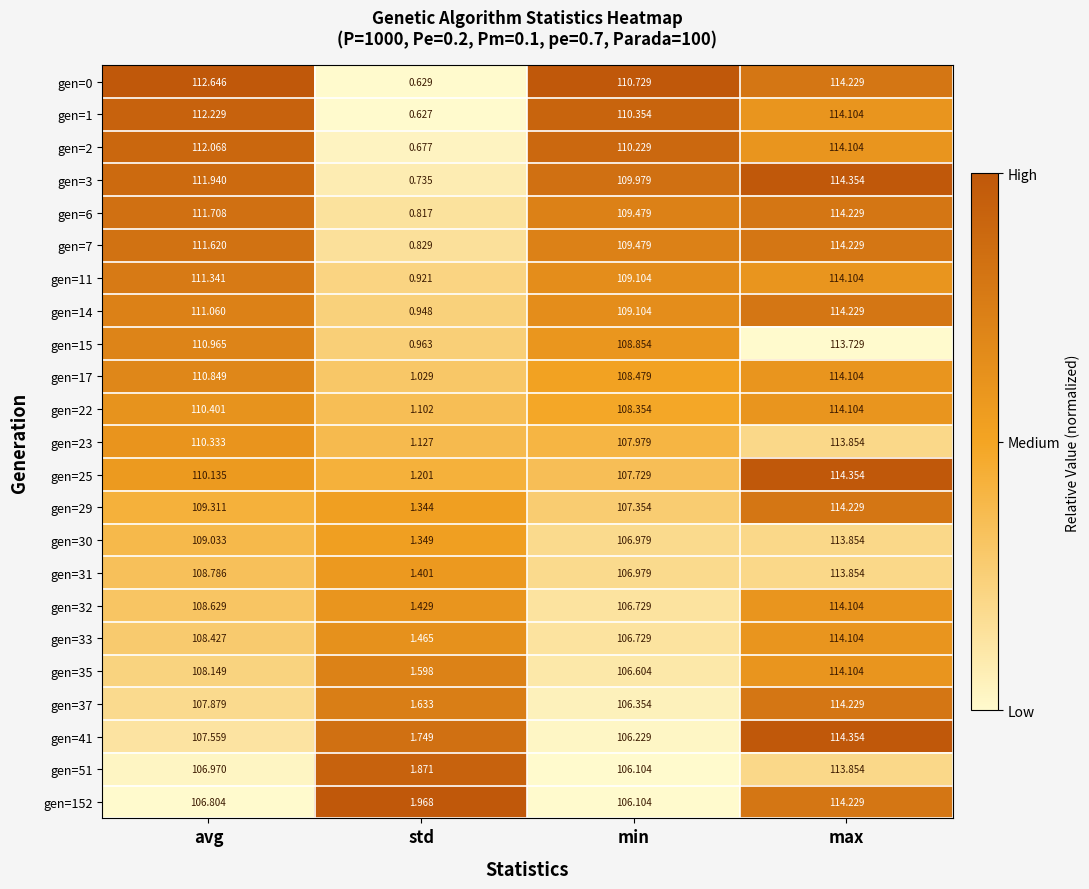

At which label is gen=29 closest to 57?

min